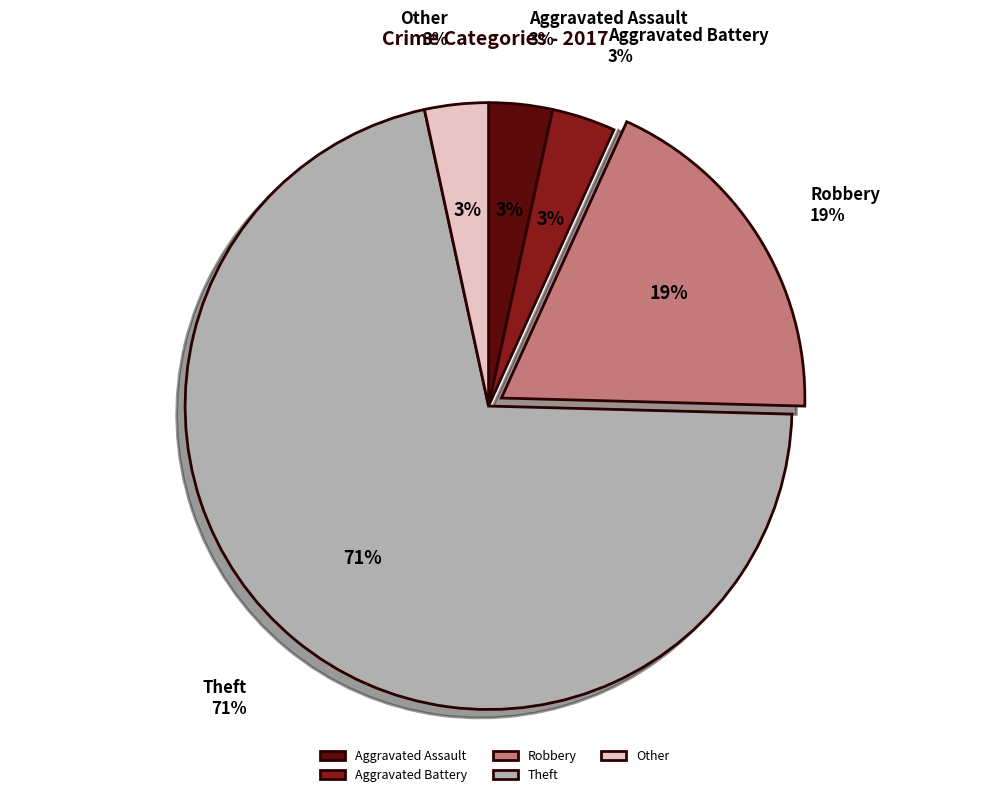

Which category has the biggest portion of the pie?

Theft